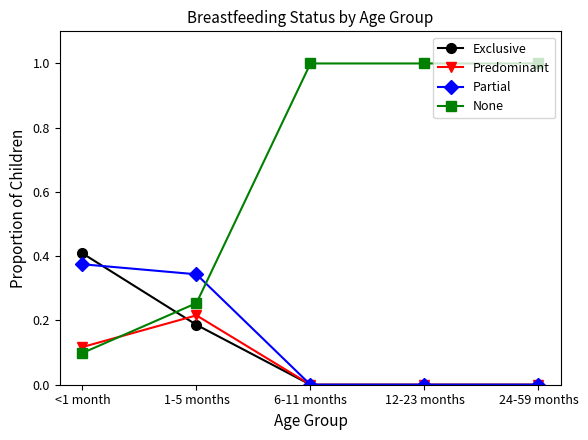

What is the label of the 3rd point from the right?

6-11 months